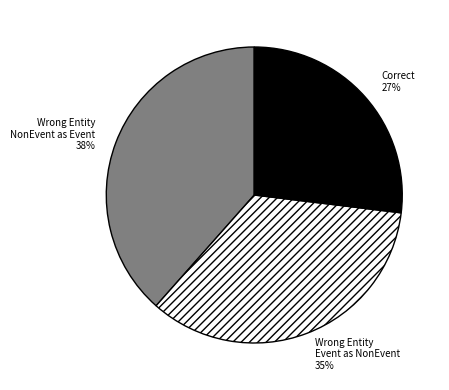

To the nearest percent, what is the average slice percentage?

33%